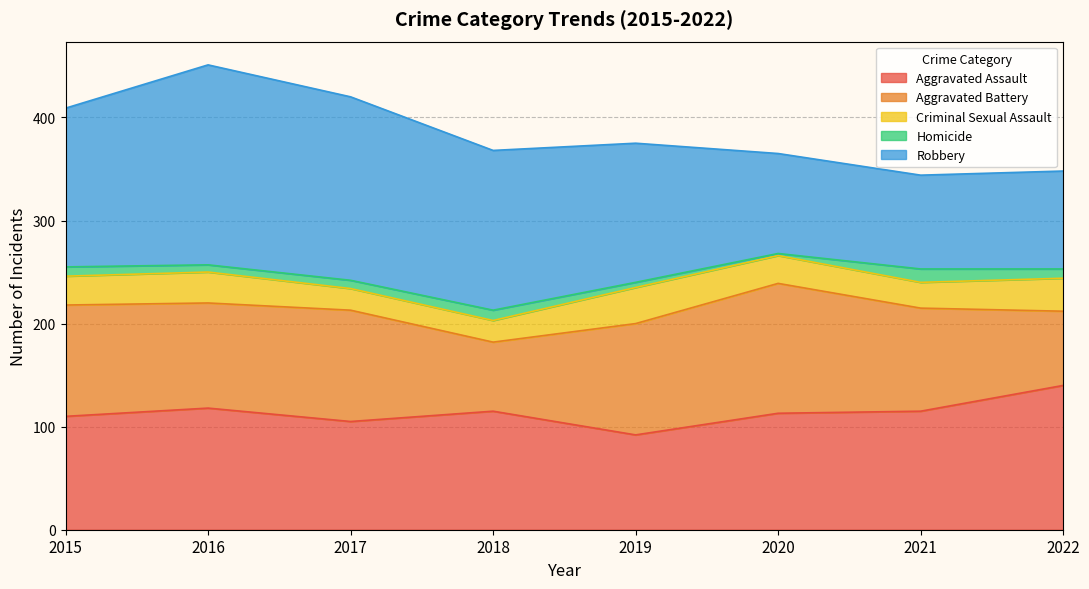

Rank the series by their maximum value, from highest to lowest.

Robbery, Aggravated Assault, Aggravated Battery, Criminal Sexual Assault, Homicide